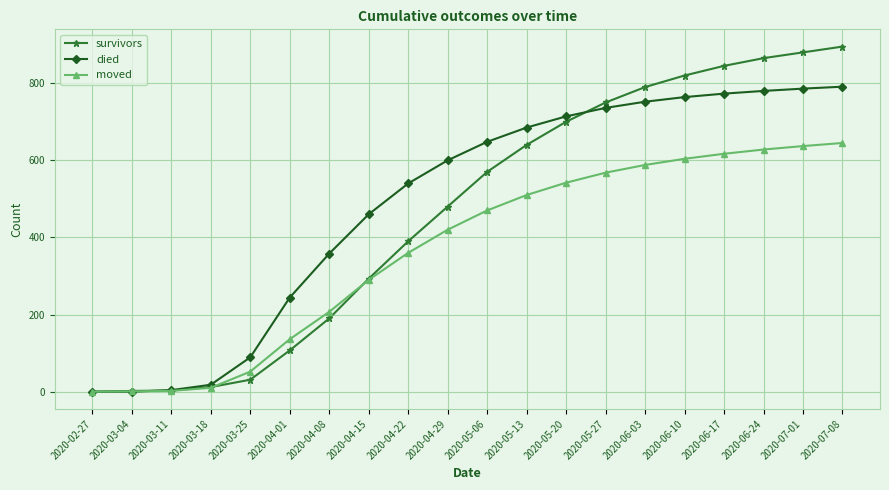

Rank the series at 2020-06-17 from lowest to highest value.

moved, died, survivors